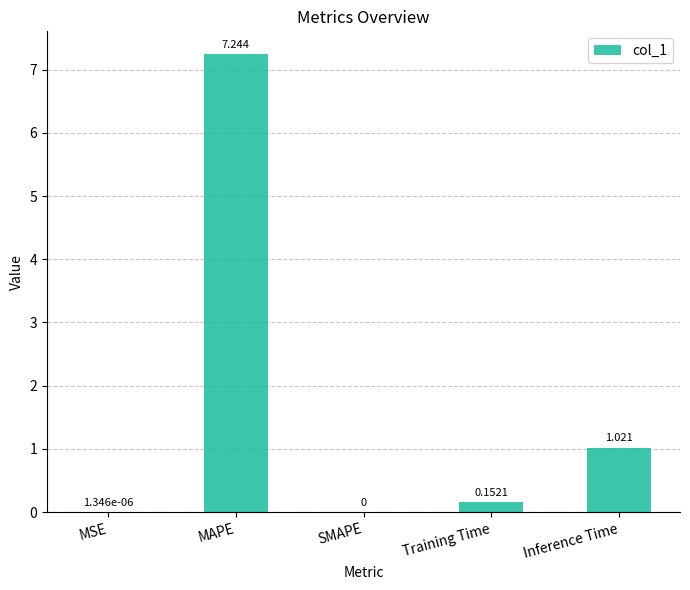

Which category has the highest value across all series?

MAPE